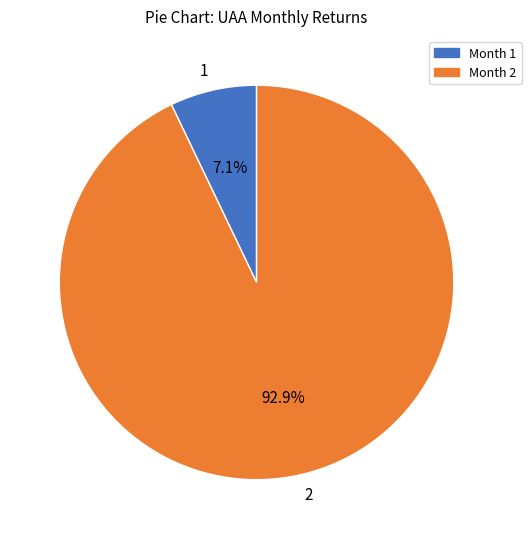

To the nearest percent, what is the combined percentage of 2 and 1?

100%